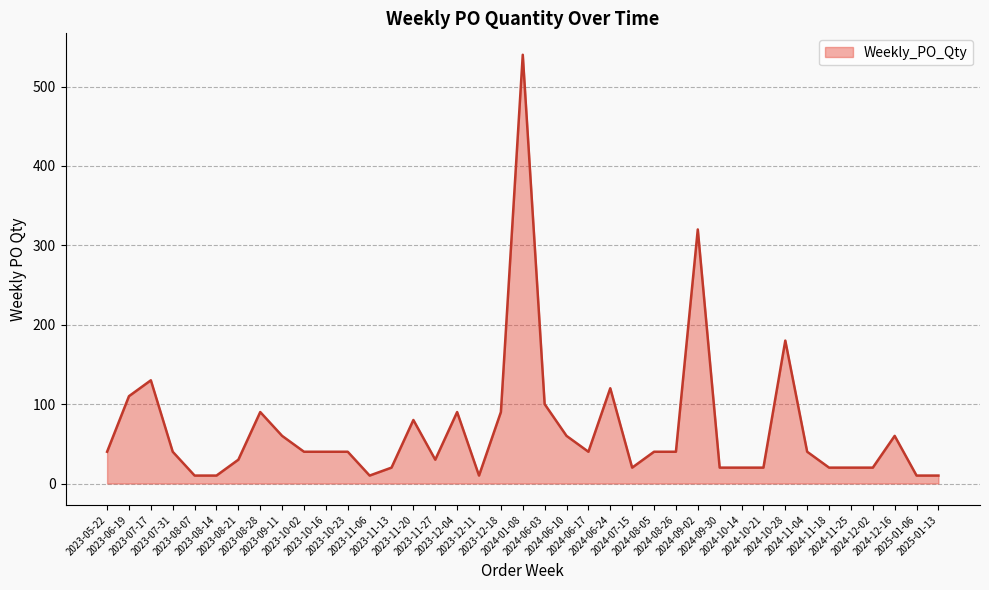

How many lines are shown in the chart?

1